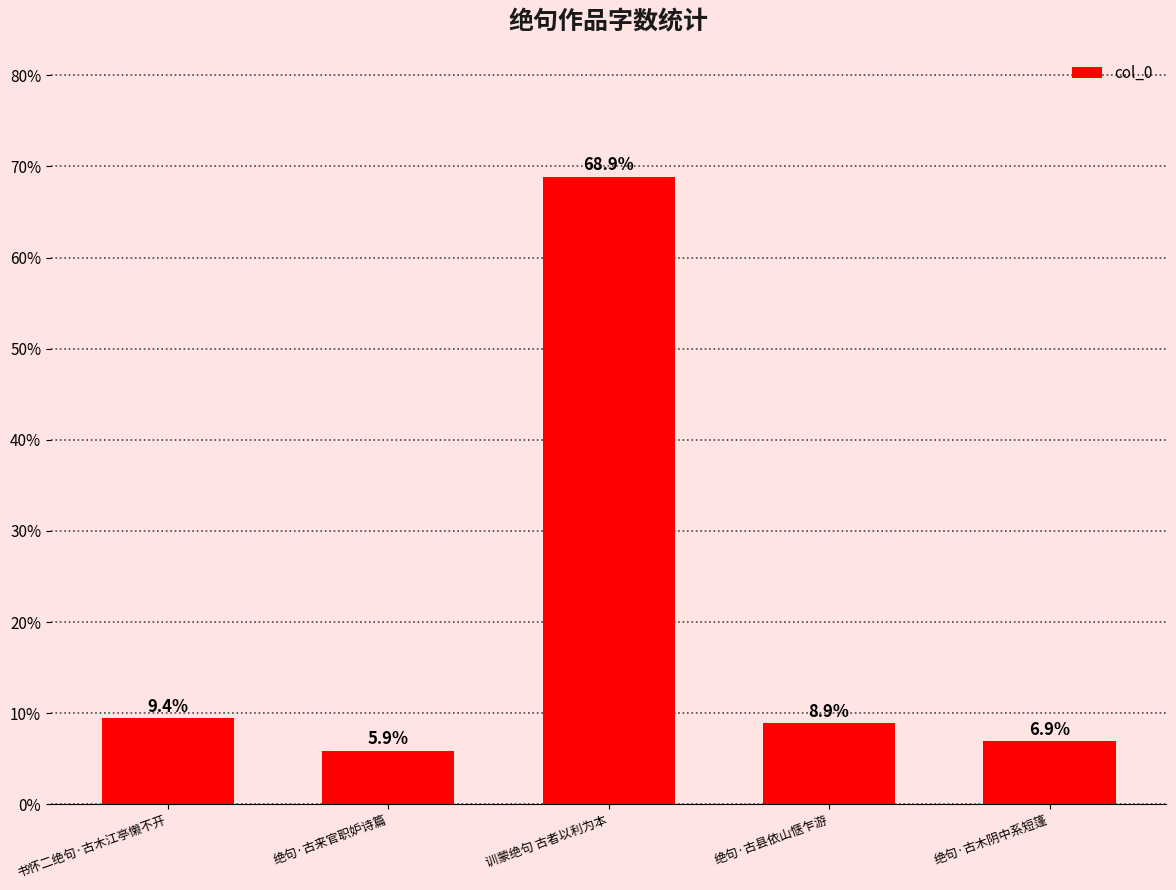

What is the average value?

20.0